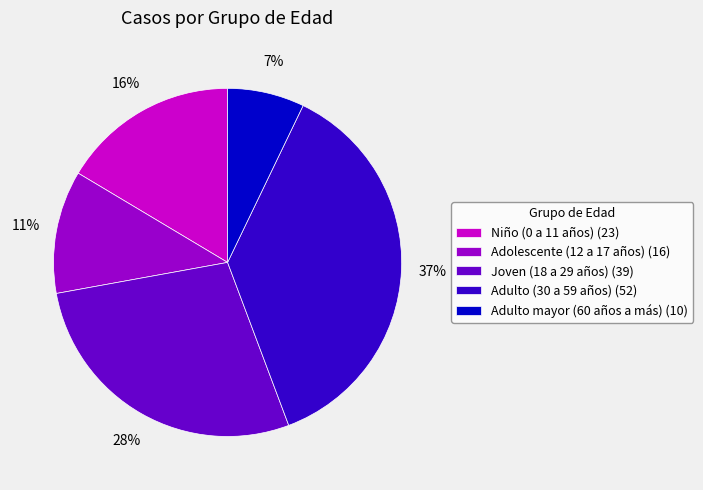

What percentage is the Adulto (30 a 59 años) slice, to the nearest percent?

37%